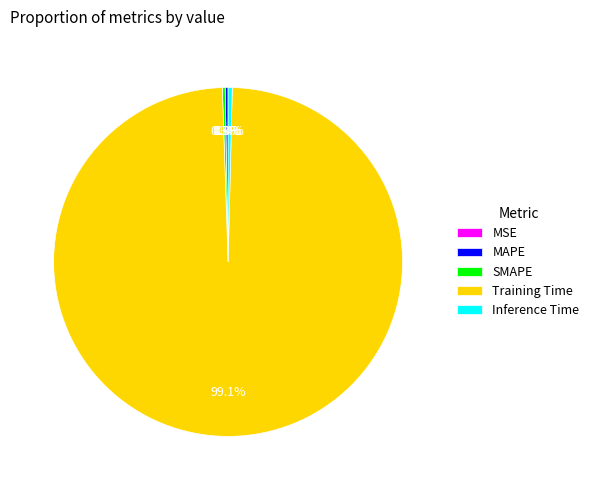

Which category has the biggest portion of the pie?

Training Time